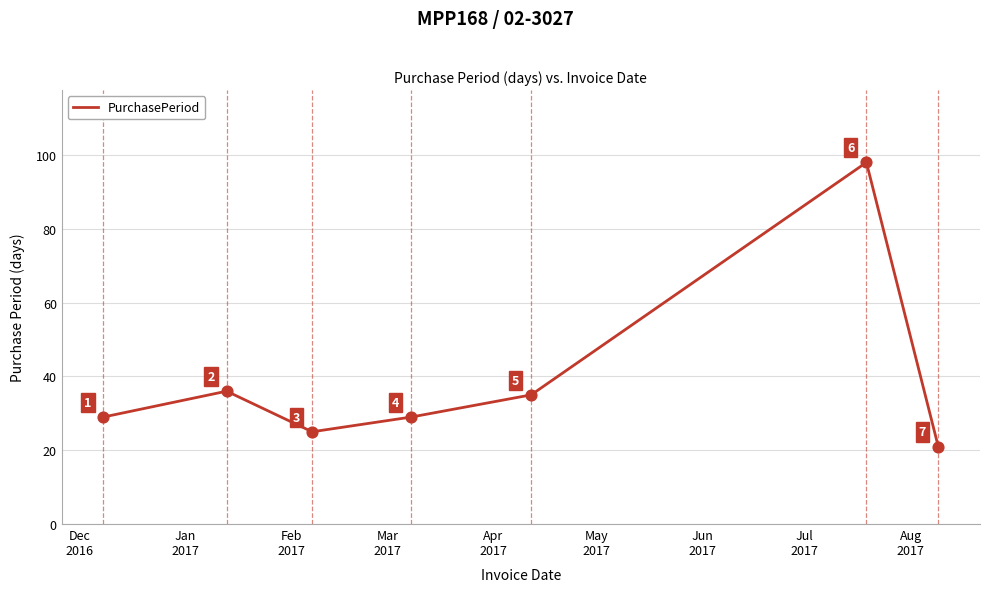

What is the smallest value displayed?

21